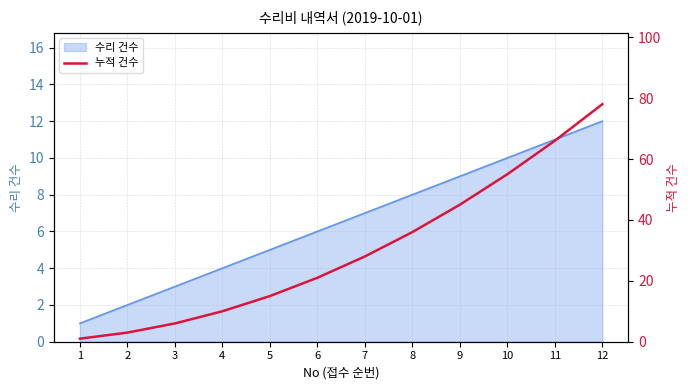

True or false: the data shows 2 at 1.

False